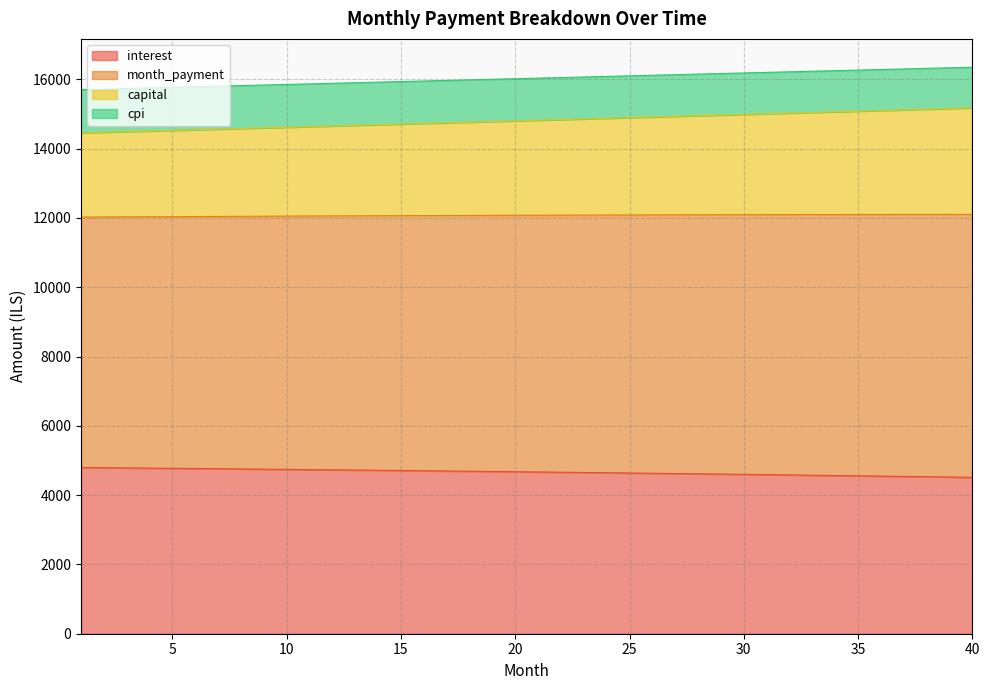

True or false: interest and month_payment intersect in this chart.

False